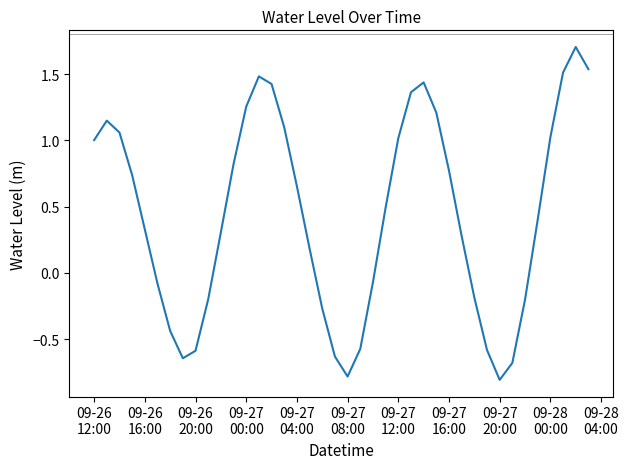

Count the number of data series in this chart.

1